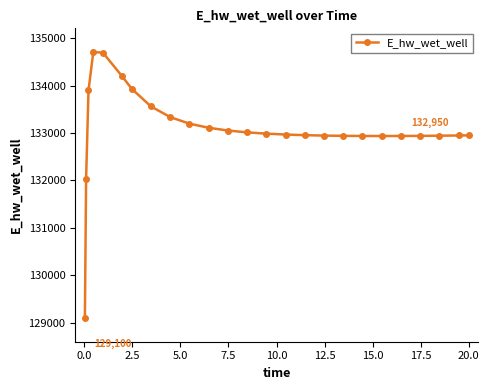

What is the smallest value displayed?

129099.5